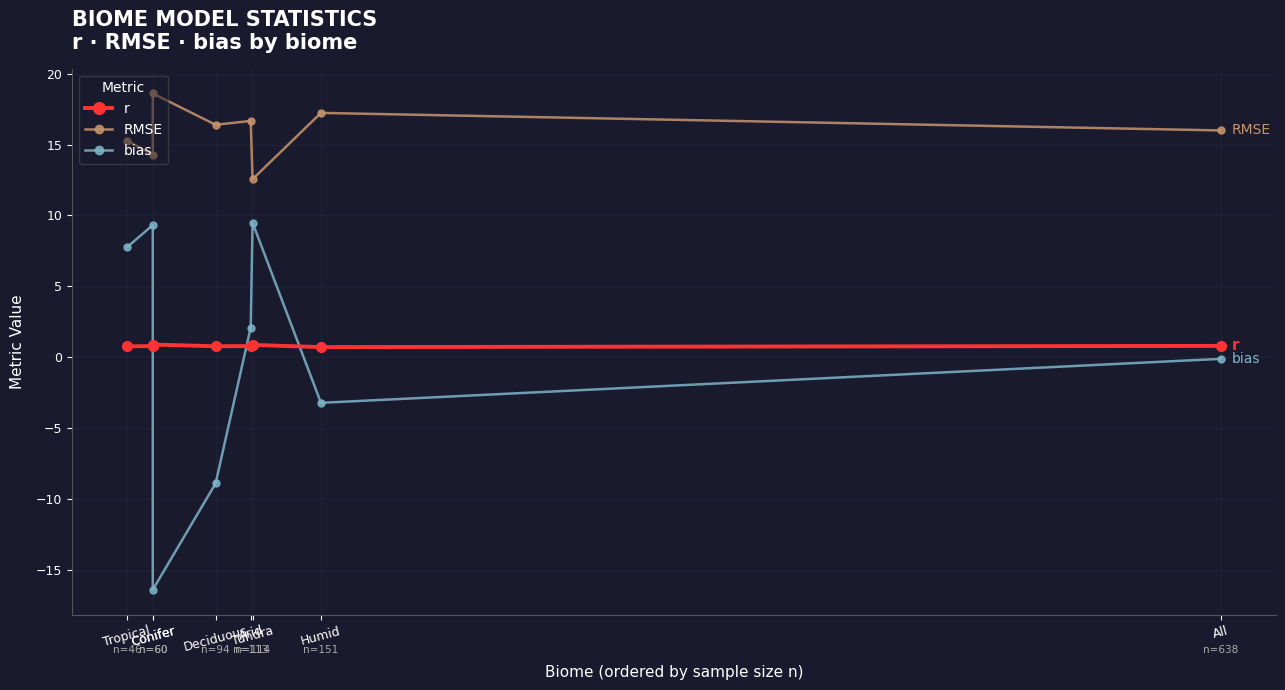

Rank the categories by RMSE value from highest to lowest.

Conifer, Humid, Arid, Deciduous, All, Tropical, Conifer, Tundra